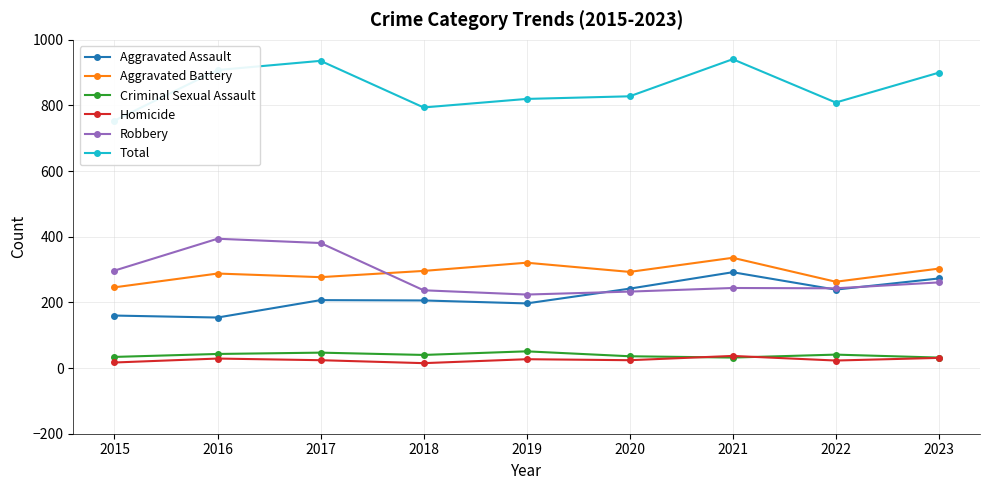

Where does the Aggravated Battery series first go above 293?

2018